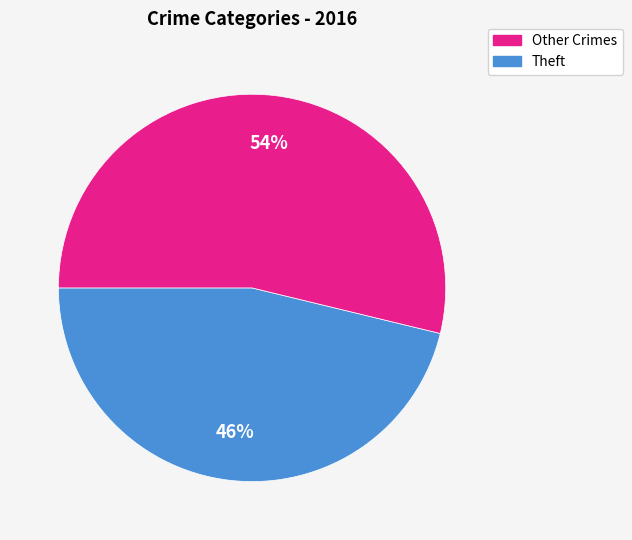

To the nearest percent, what is the average slice percentage?

50%